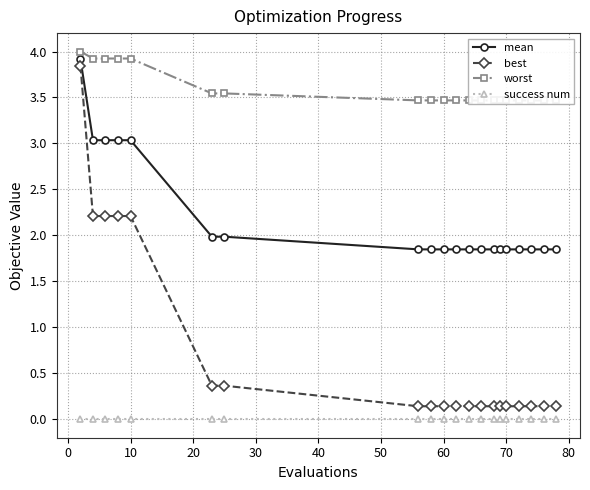

True or false: mean and success num cross at least once.

False